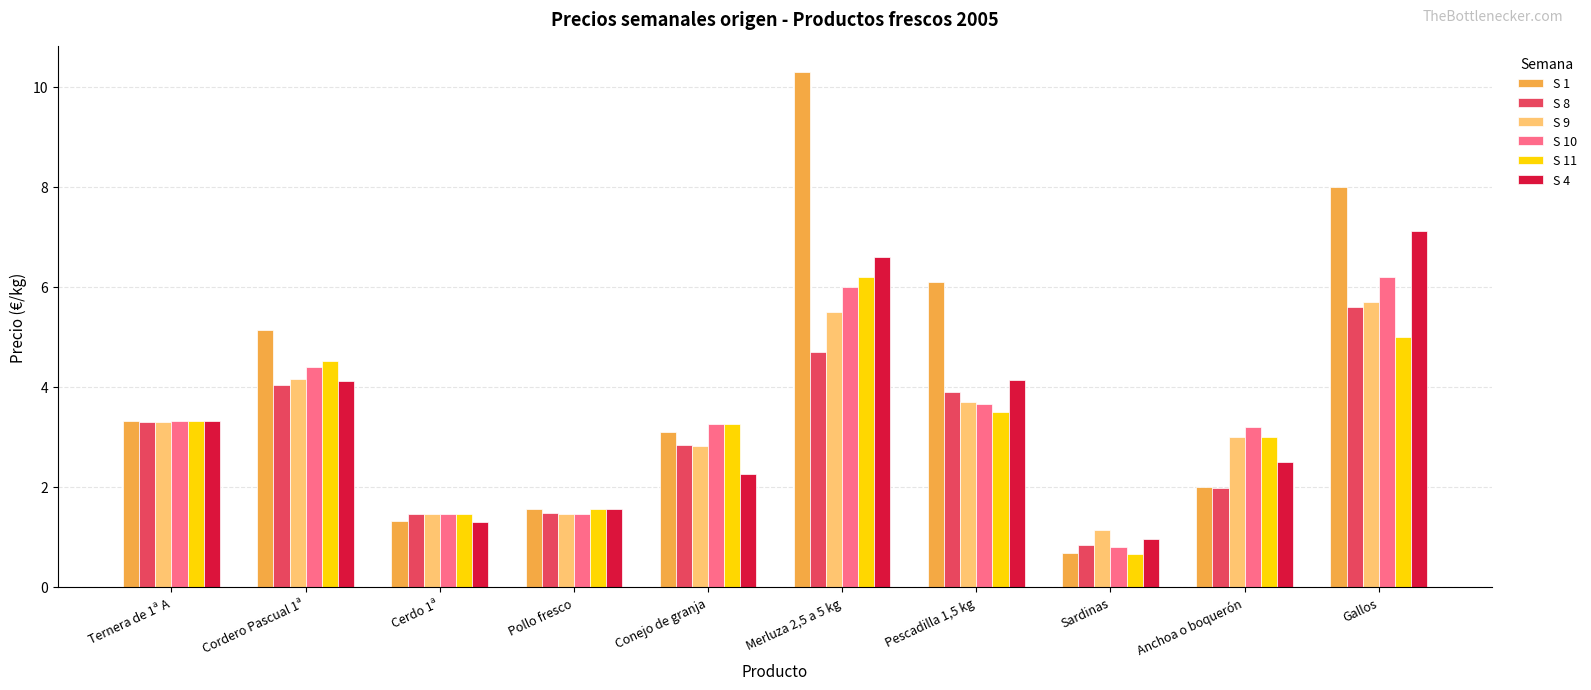

Which series has the largest range (max minus min)?

S 1